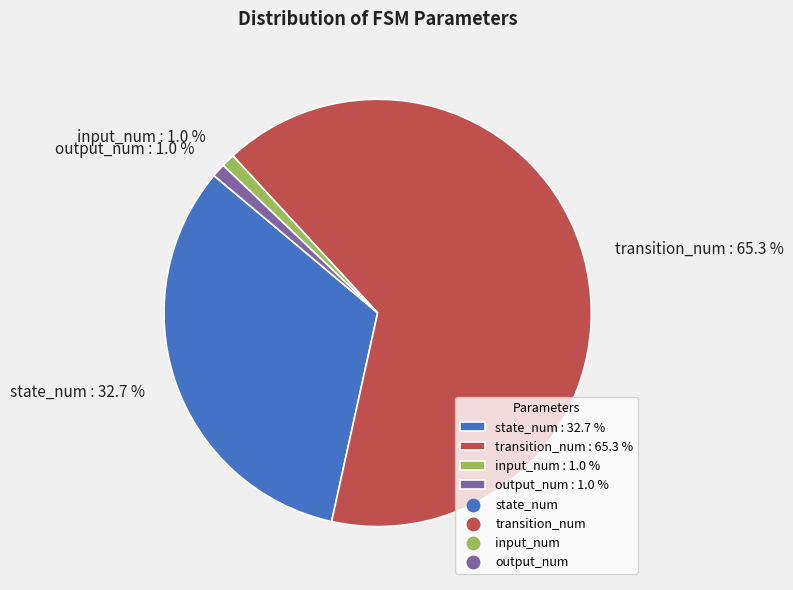

Is transition_num : 65.3 % the majority of the pie?

Yes